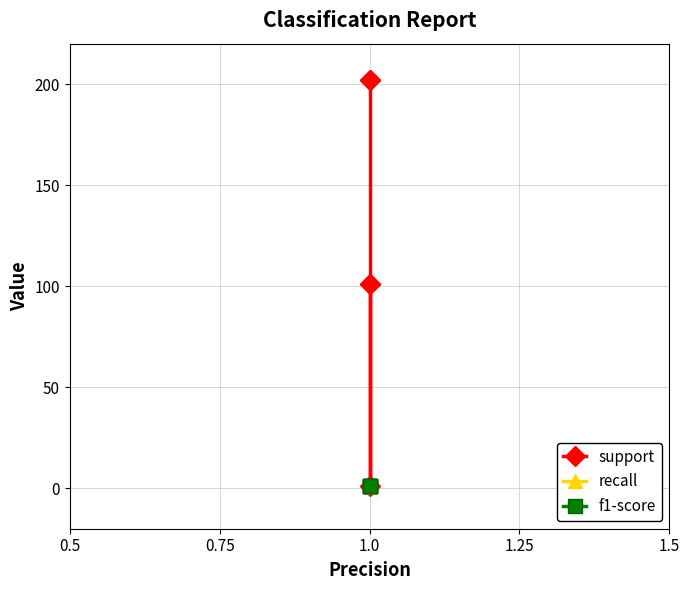

Is this an area chart (filled region under the line)?

No